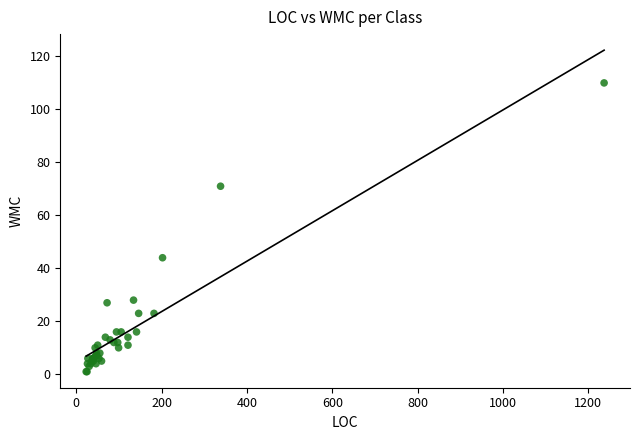

What Y value in the scatter plot is closest to 55?

44